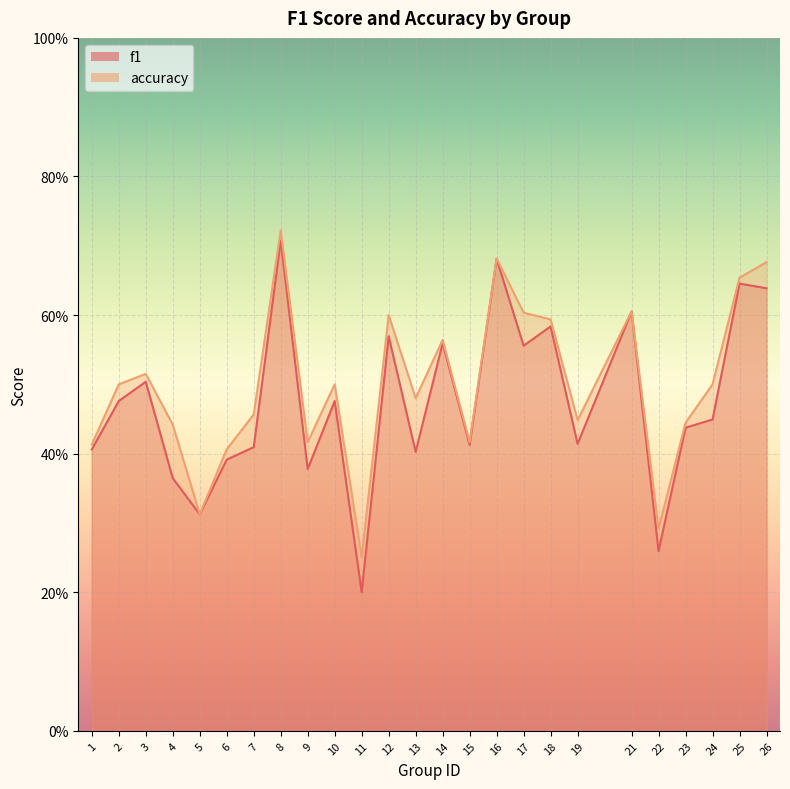

At which label does f1 reach its minimum?

11